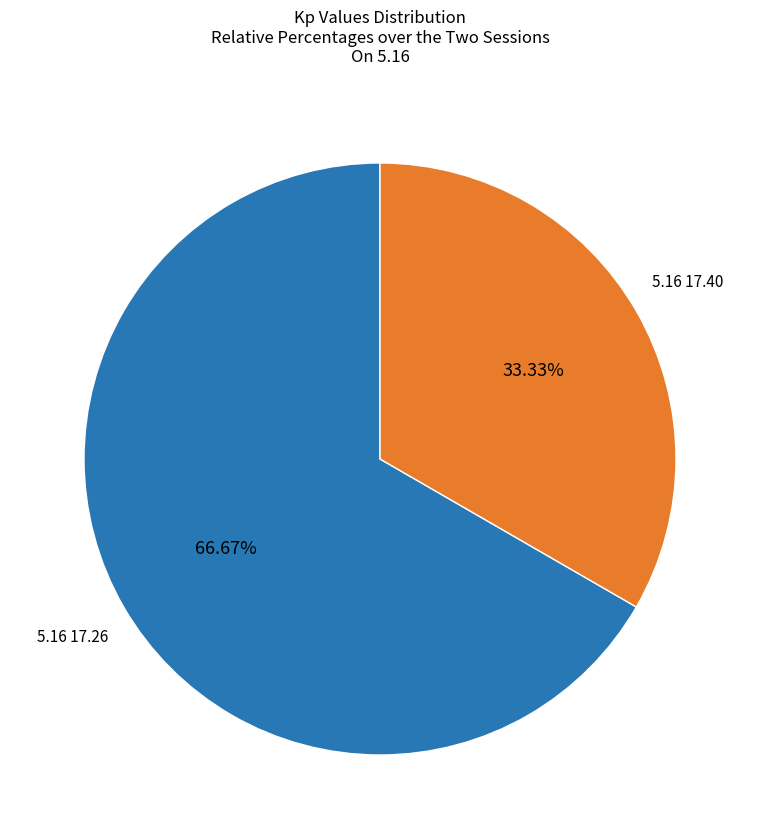

How many segments does this pie chart have?

2